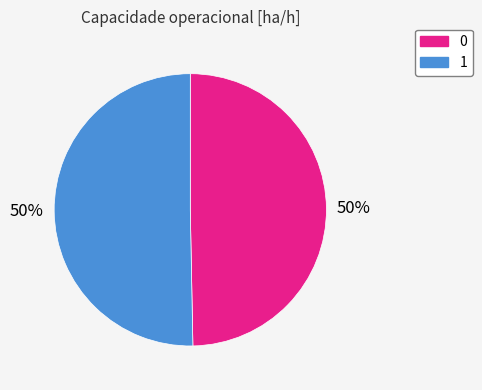

Combined, do 1 and 0 account for over 50%?

Yes